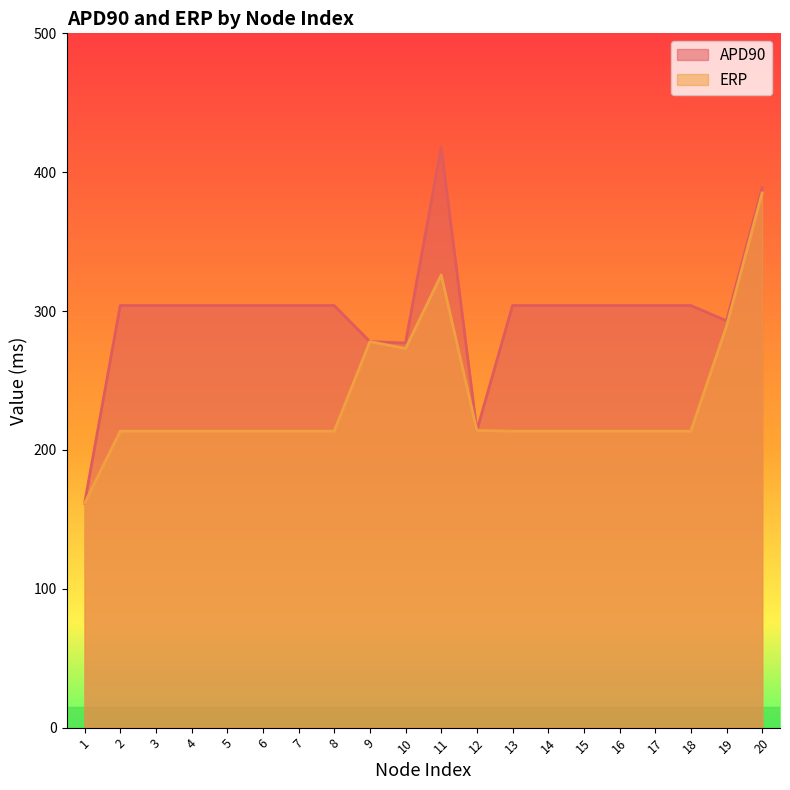

The value of APD90 at 13 is 396.3. True or false?

False